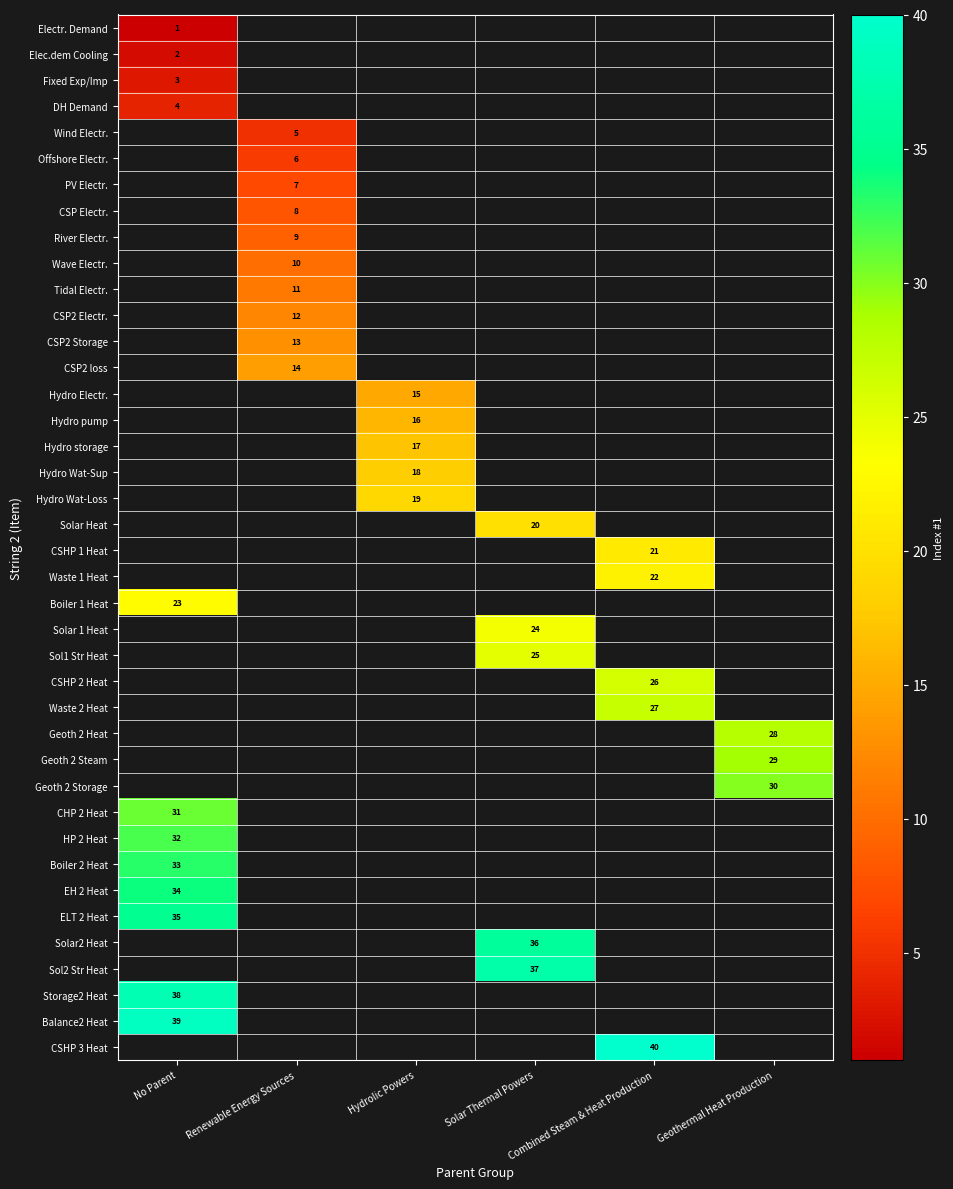

Between Hydrolic Powers and No Parent, which is larger?

No Parent